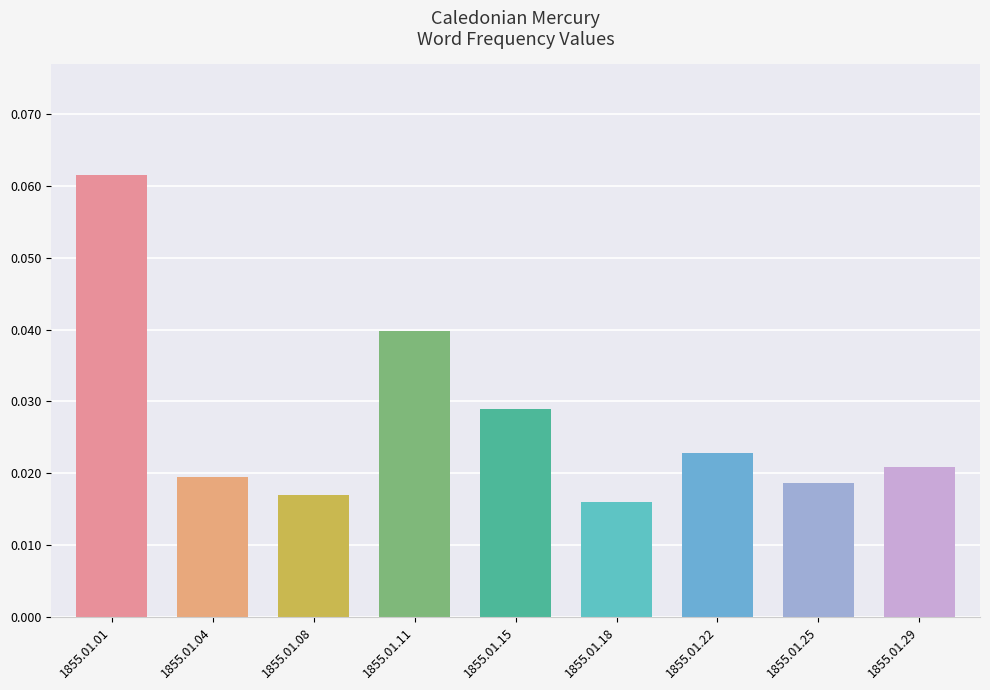

What is the sum of all values?

0.2